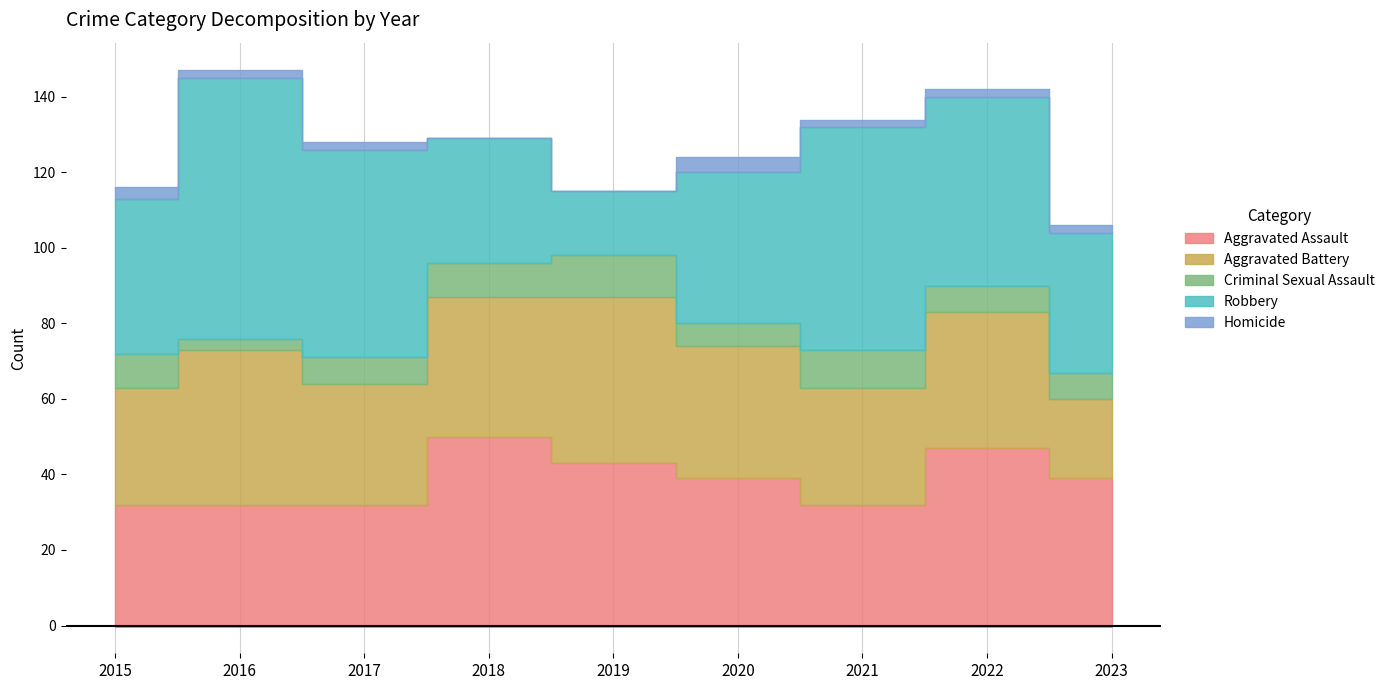

What is the approximate value of Aggravated Assault at 2020?

39